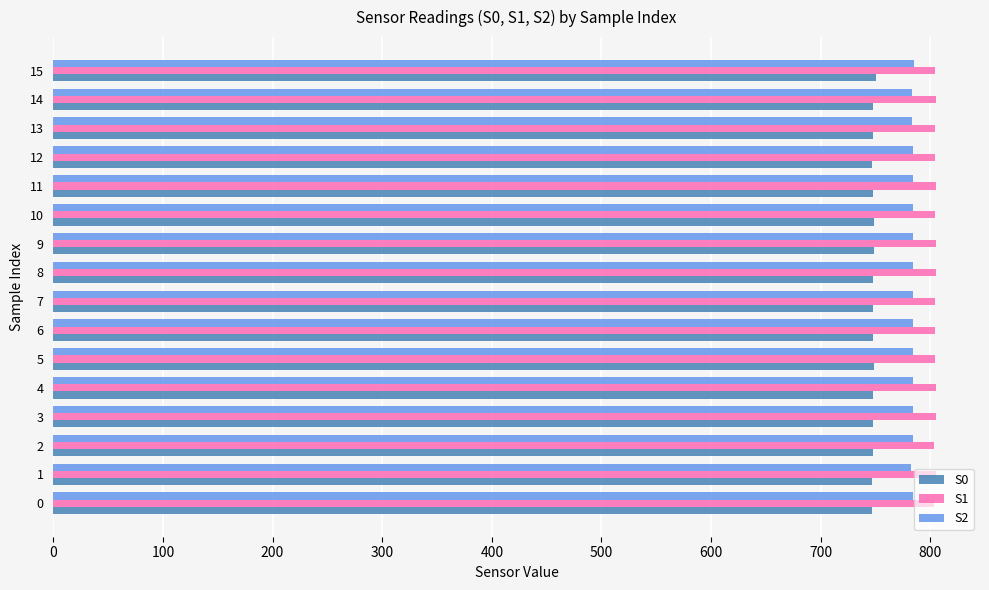

What is the difference between the highest and lowest values at 1?

58